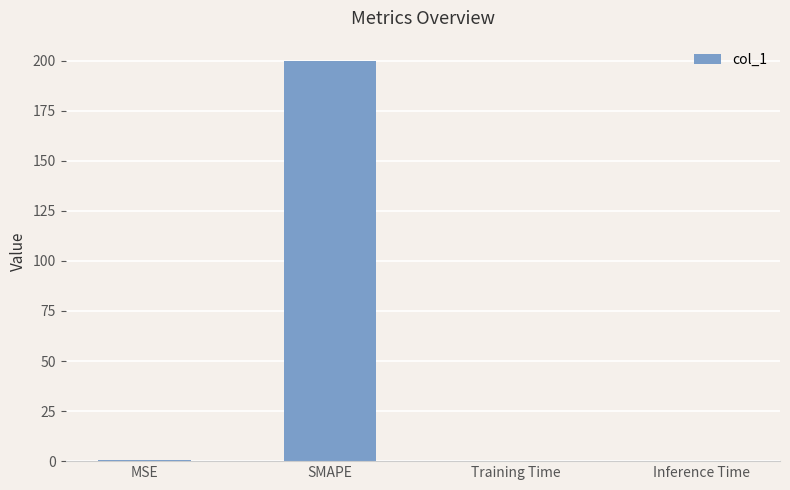

The chart shows a value of 0.5 at MSE. True or false?

True